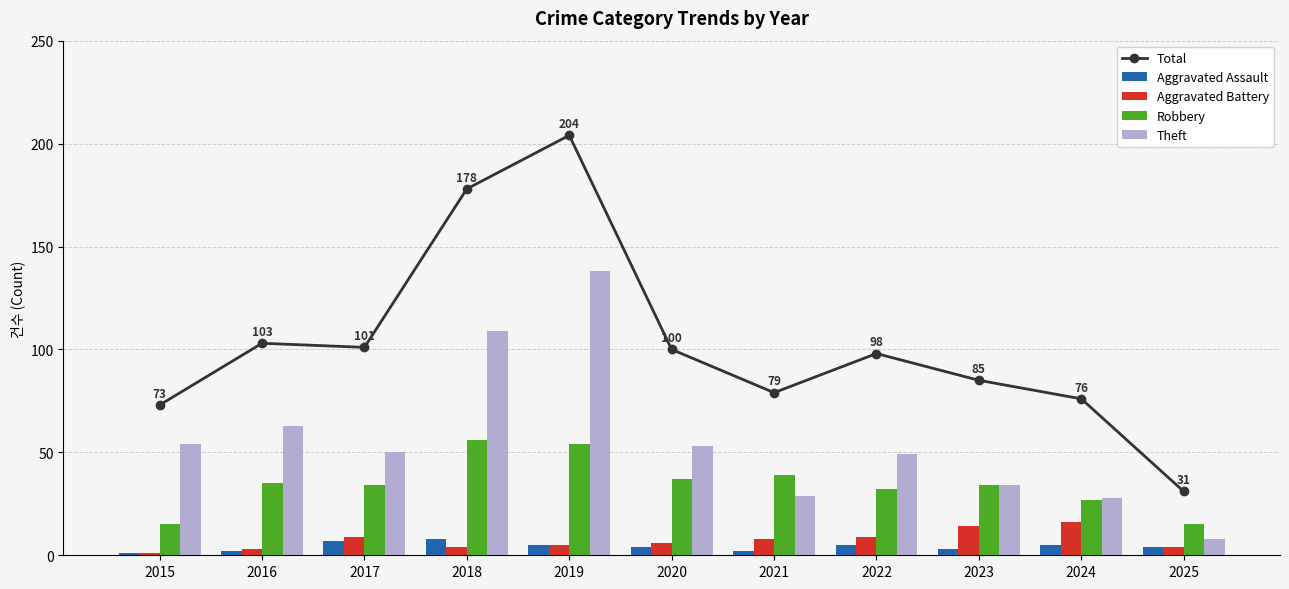

What is the sum of all Total values?

1128